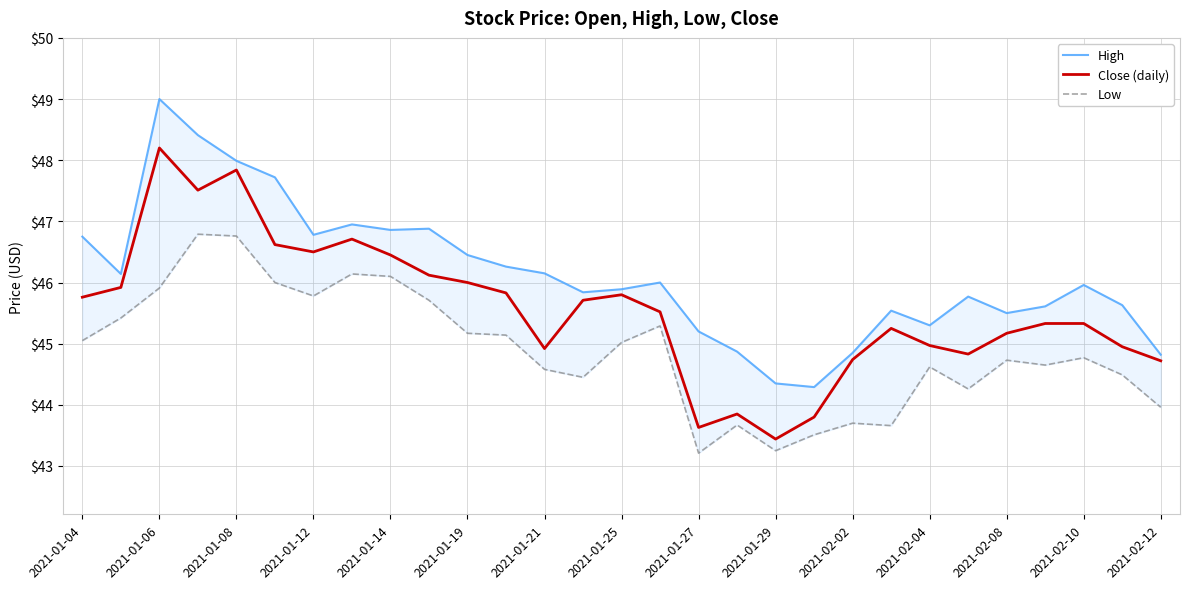

Which category has the lowest value in the Close (daily) series?

2021-01-29